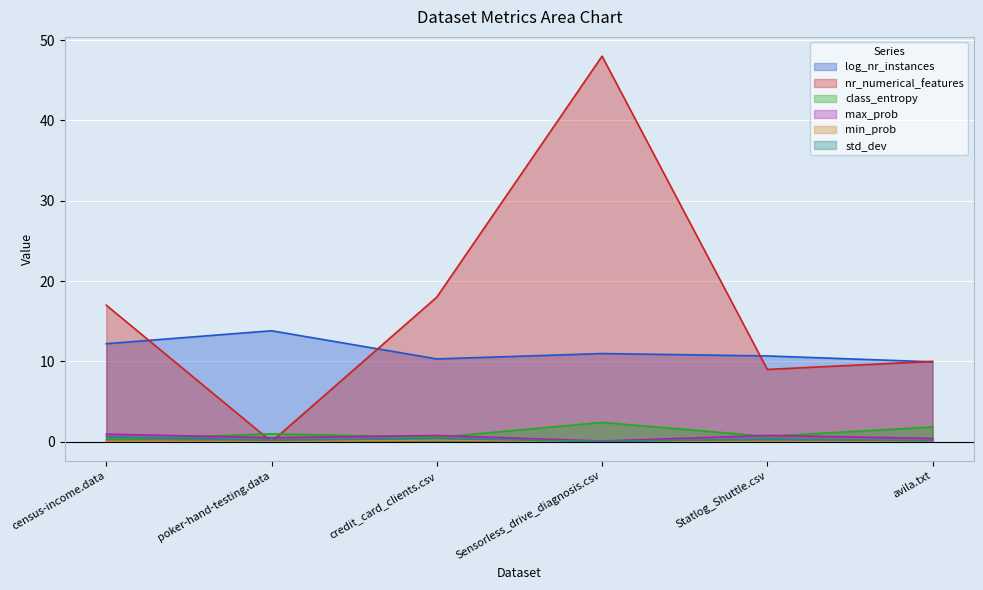

Between which two adjacent categories do class_entropy and max_prob first intersect?

census-income.data and poker-hand-testing.data